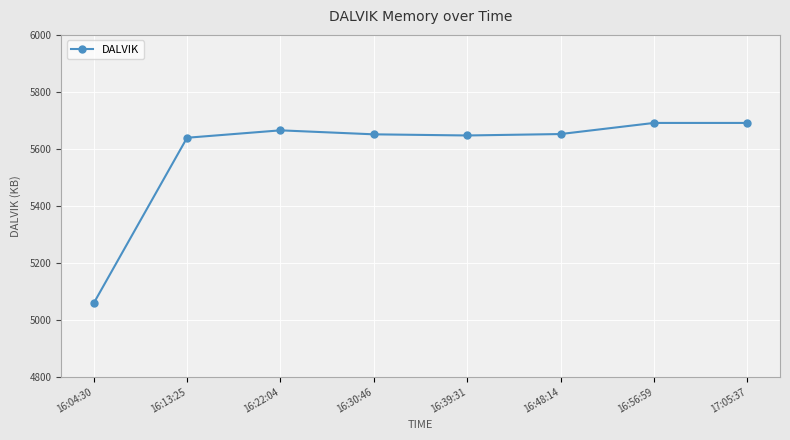

How many series are shown in this chart?

1